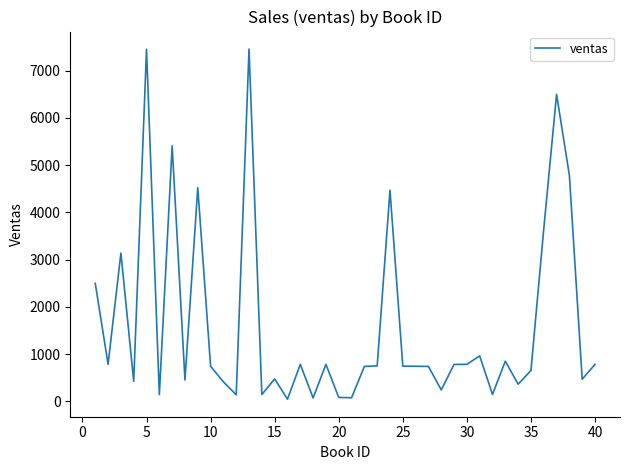

What is the greatest value displayed?

7458